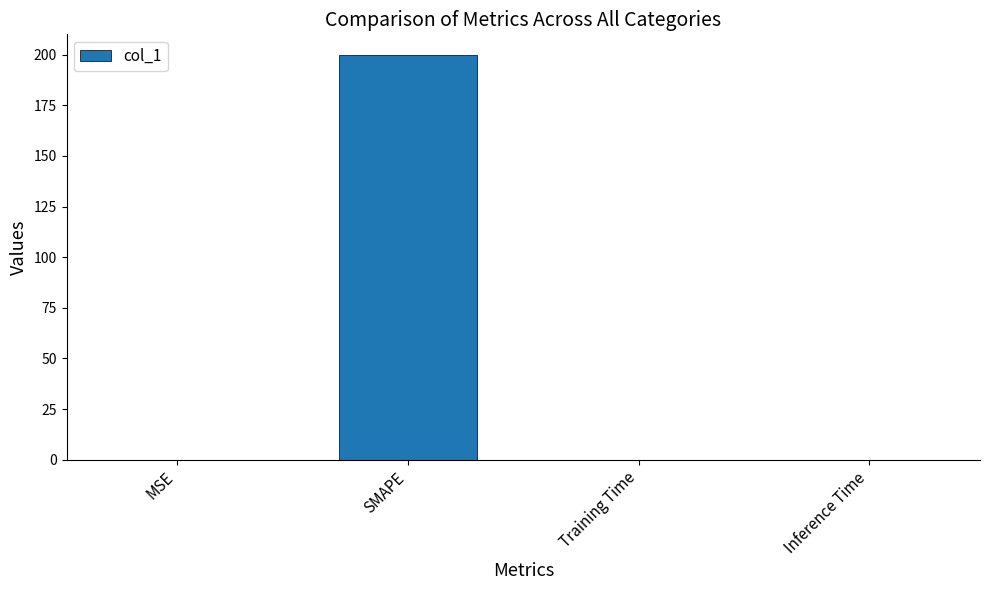

Between MSE and SMAPE, which is larger?

SMAPE